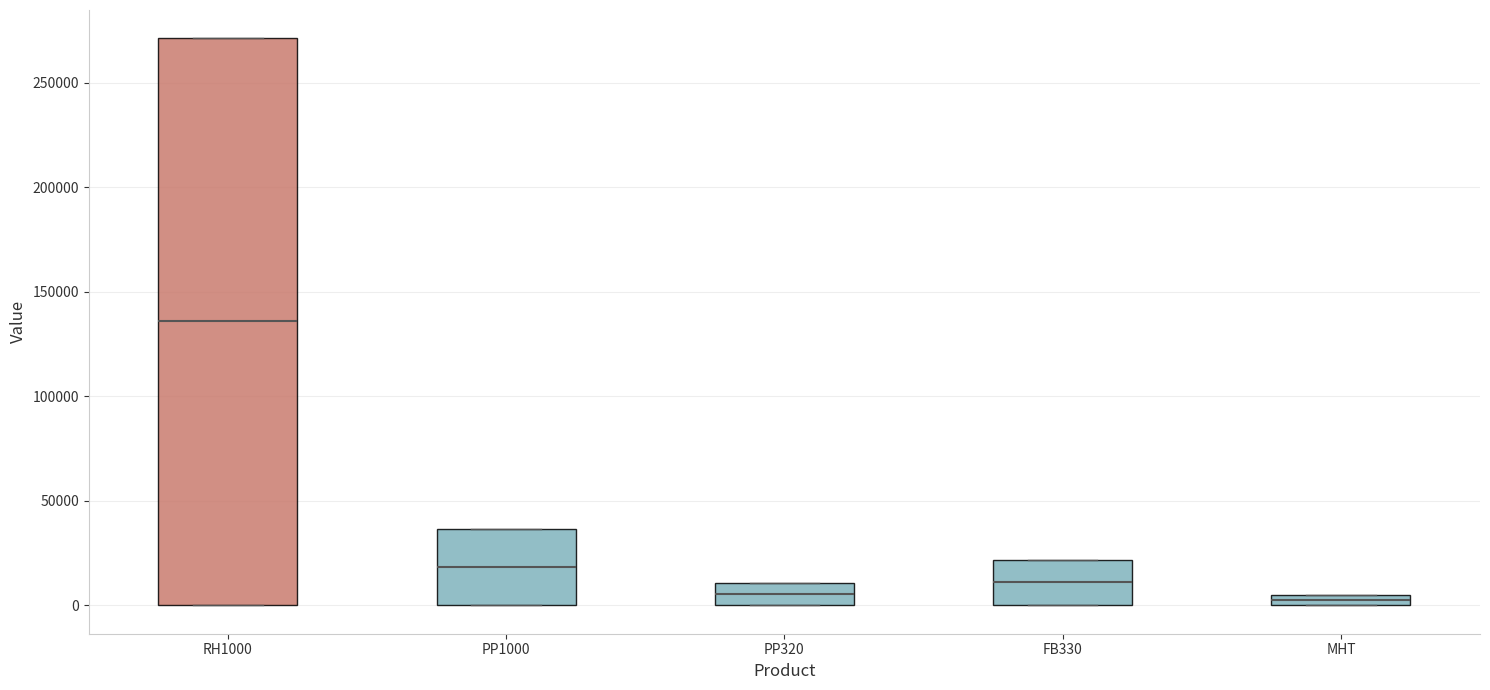

Which box is the tallest, from its lower edge to its upper edge?

RH1000